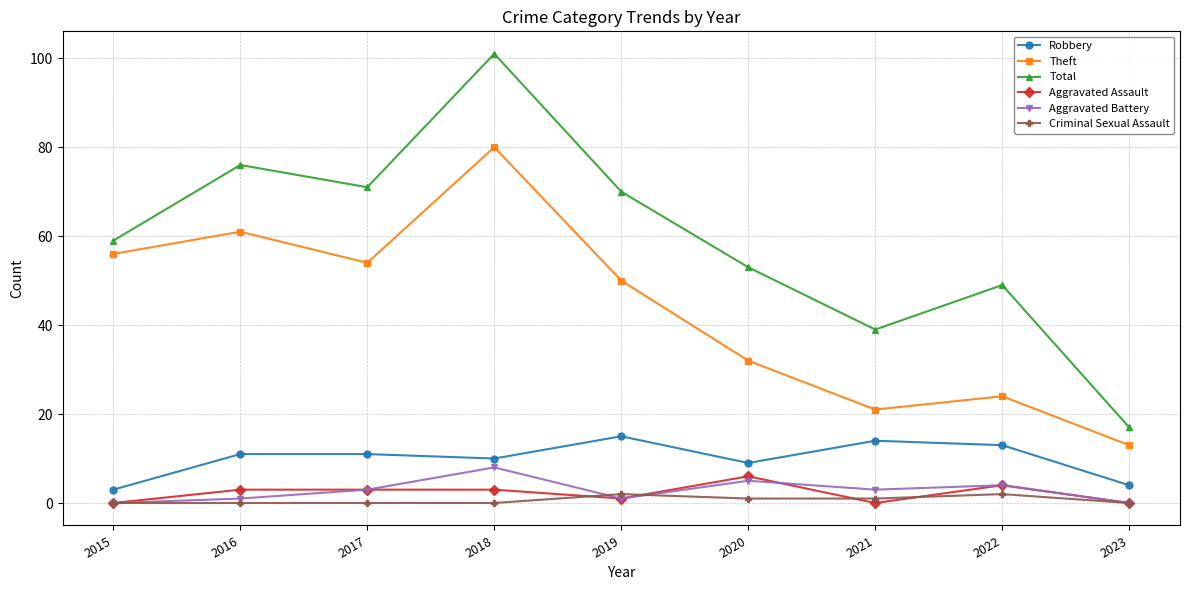

Which category has the highest value across all series?

2018